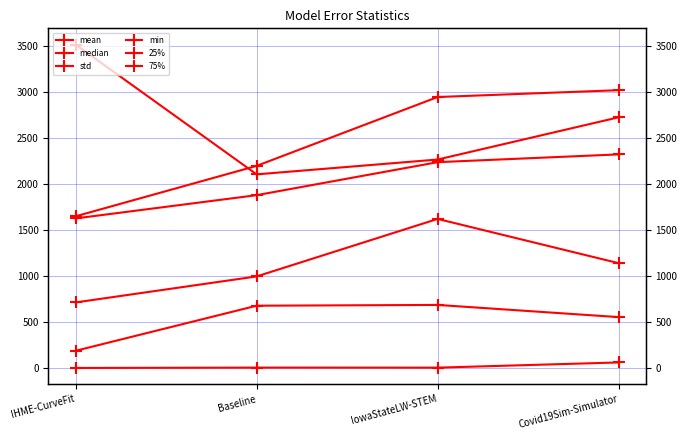

At which label does 75% reach its minimum?

IHME-CurveFit